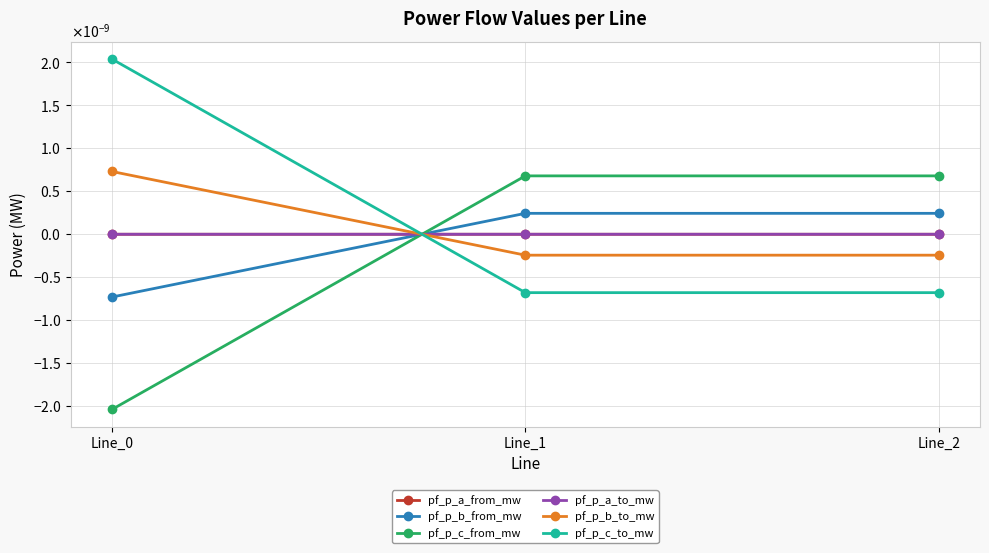

Rank the categories by pf_p_c_from_mw value from highest to lowest.

Line_2, Line_1, Line_0